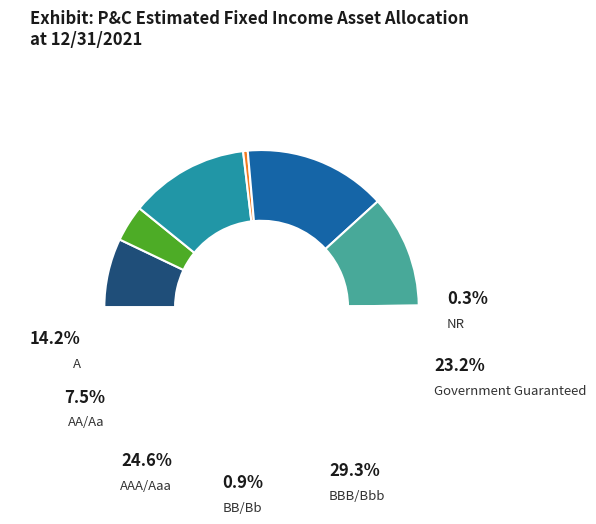

To the nearest percent, what percentage of the pie is Government Guaranteed?

23%